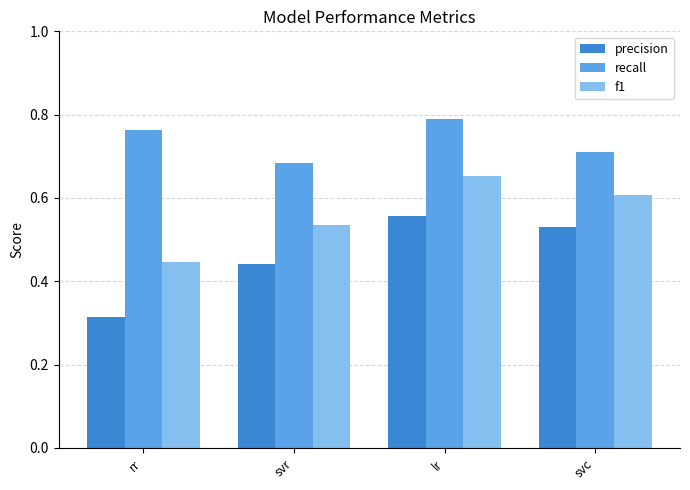

At which category does the chart reach its minimum across all series?

rr